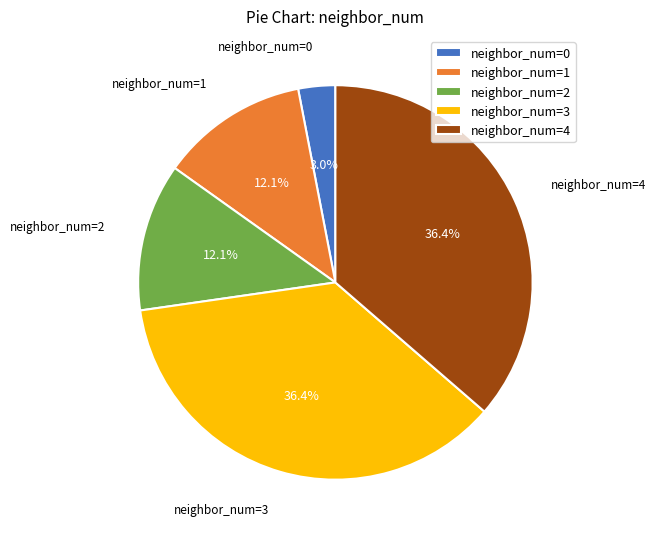

What is the smallest slice in the pie chart?

neighbor_num=0